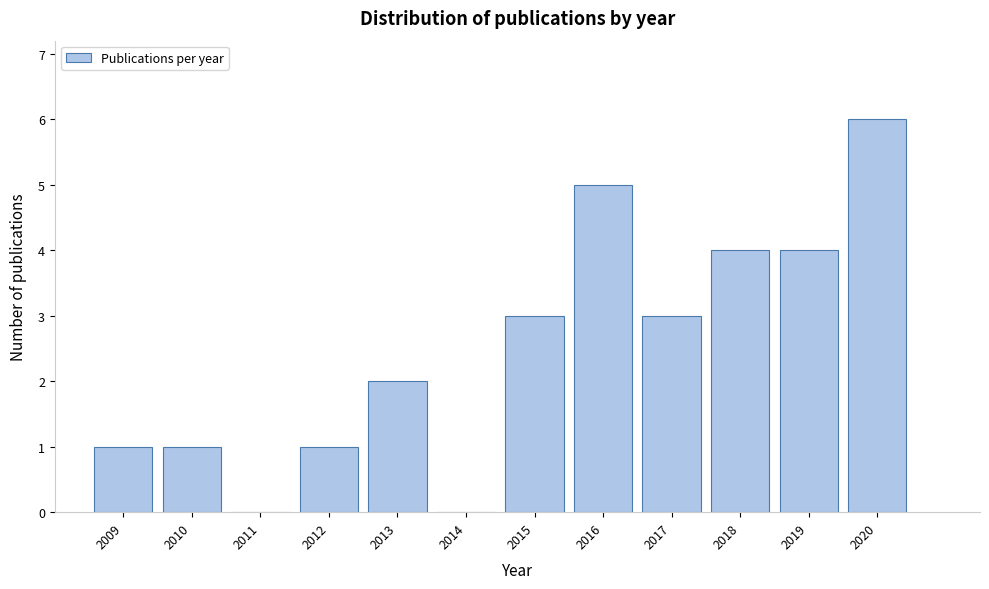

Reading left to right, list all the values displayed in this chart.

2009=1	2010=1	2011=0	2012=1	2013=2	2014=0	2015=3	2016=5	2017=3	2018=4	2019=4	2020=6